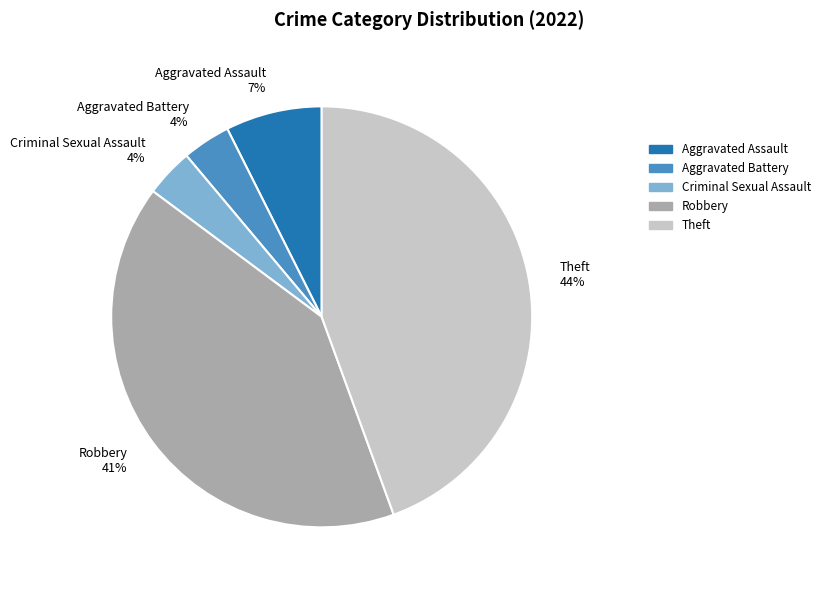

Does Criminal Sexual Assault account for over 50% of the chart?

No